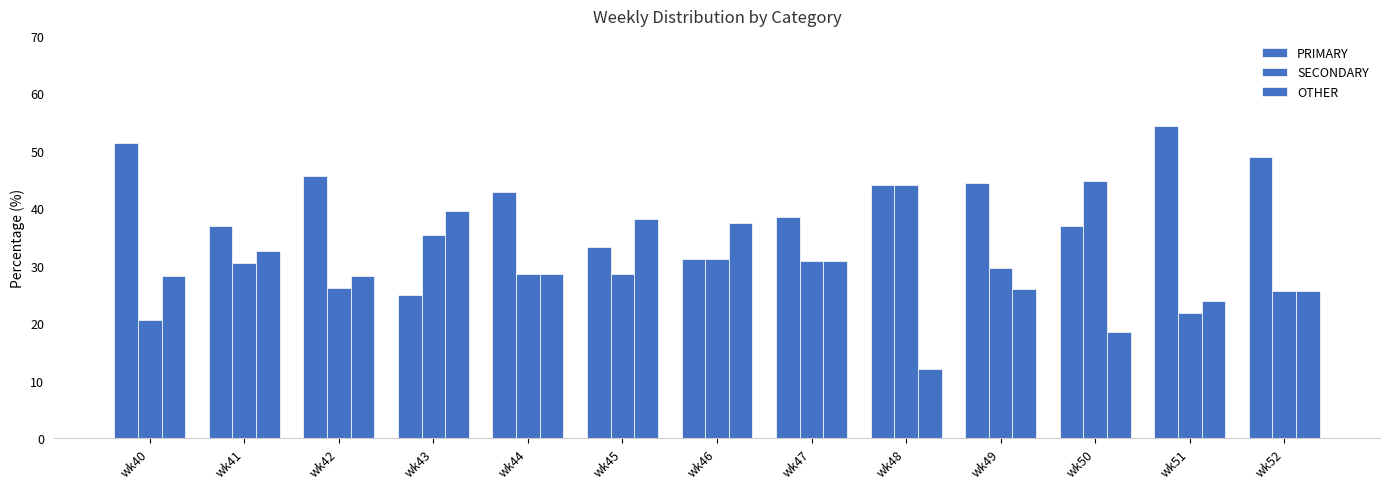

Reading left to right, list all the values displayed in this chart.

PRIMARY: wk40=51.3	wk41=37.0	wk42=45.7	wk43=25.0	wk44=42.9	wk45=33.3	wk46=31.2	wk47=38.5	wk48=44.0	wk49=44.4	wk50=36.8	wk51=54.3	wk52=48.9
SECONDARY: wk40=20.5	wk41=30.4	wk42=26.1	wk43=35.4	wk44=28.6	wk45=28.6	wk46=31.2	wk47=30.8	wk48=44.0	wk49=29.6	wk50=44.7	wk51=21.7	wk52=25.5
OTHER: wk40=28.2	wk41=32.6	wk42=28.3	wk43=39.6	wk44=28.6	wk45=38.1	wk46=37.5	wk47=30.8	wk48=12.0	wk49=25.9	wk50=18.4	wk51=23.9	wk52=25.5